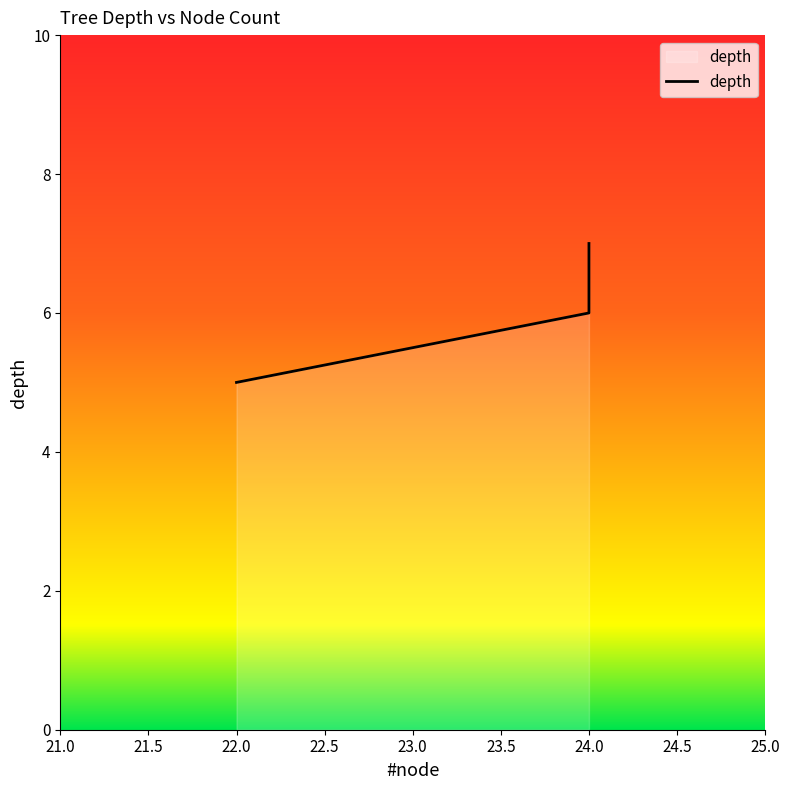

Approximately how many times larger is the value at 24.0 compared to 24.0?

0.9